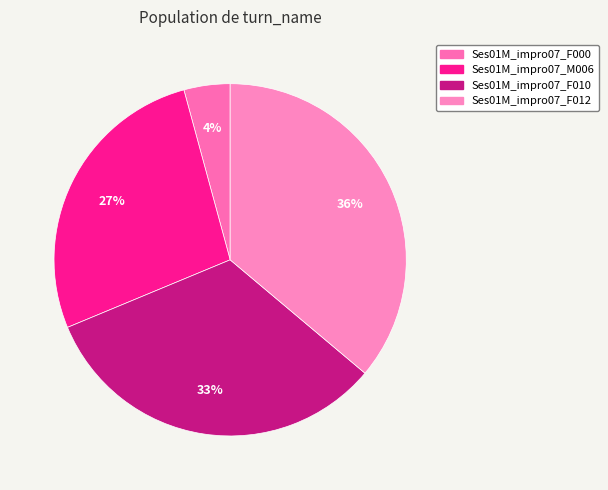

To the nearest percent, what percentage of the pie is Ses01M_impro07_F010?

33%